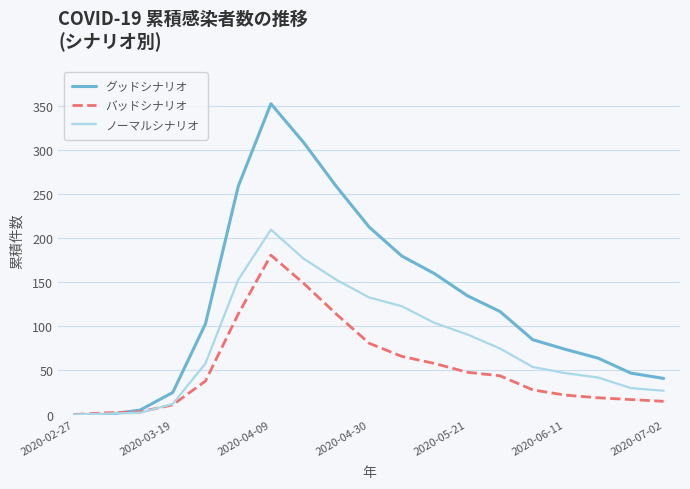

List the series in order of their overall mean, highest first.

グッドシナリオ, ノーマルシナリオ, バッドシナリオ